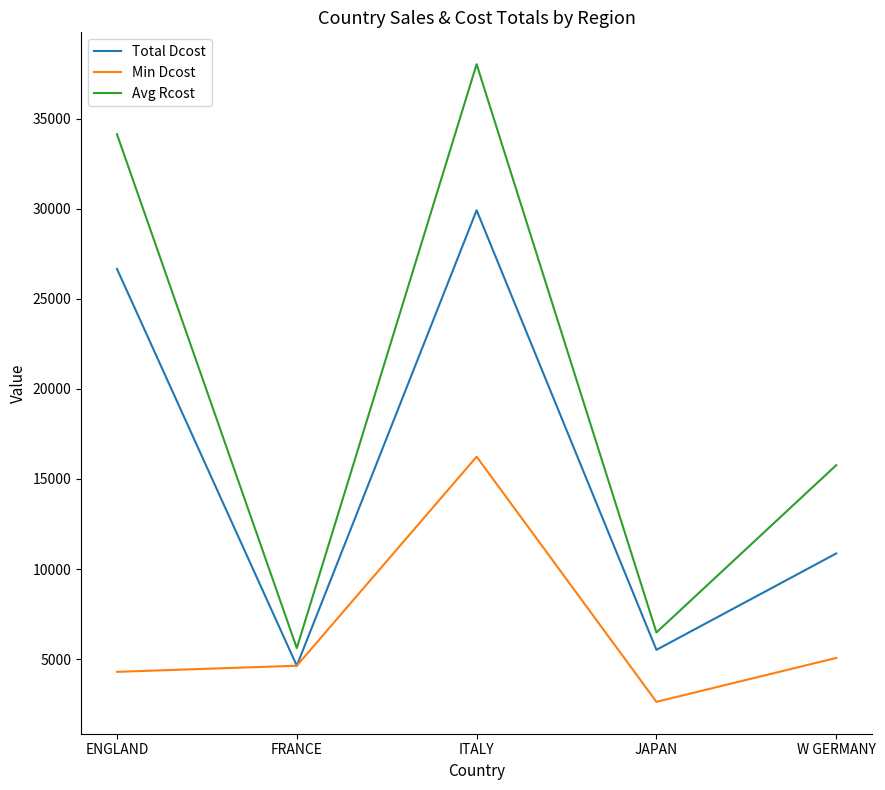

Where is Total Dcost nearest to the value 17273?

W GERMANY